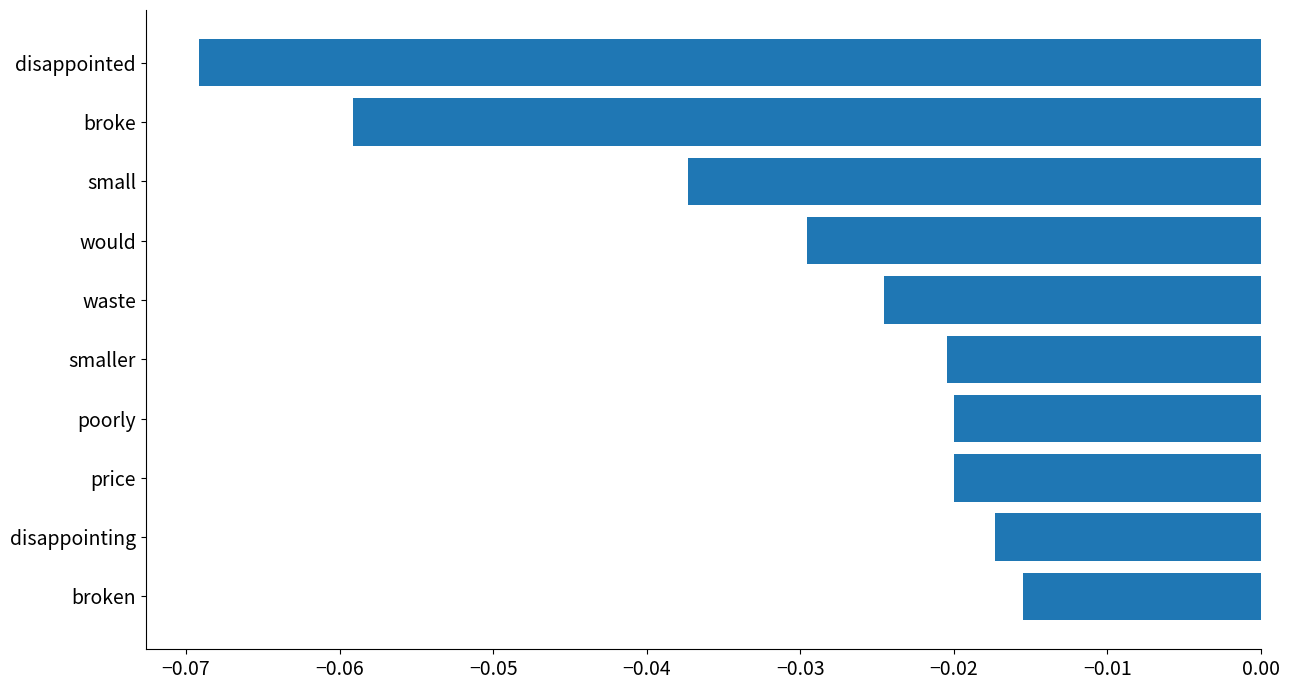

What position from the bottom is waste?

6